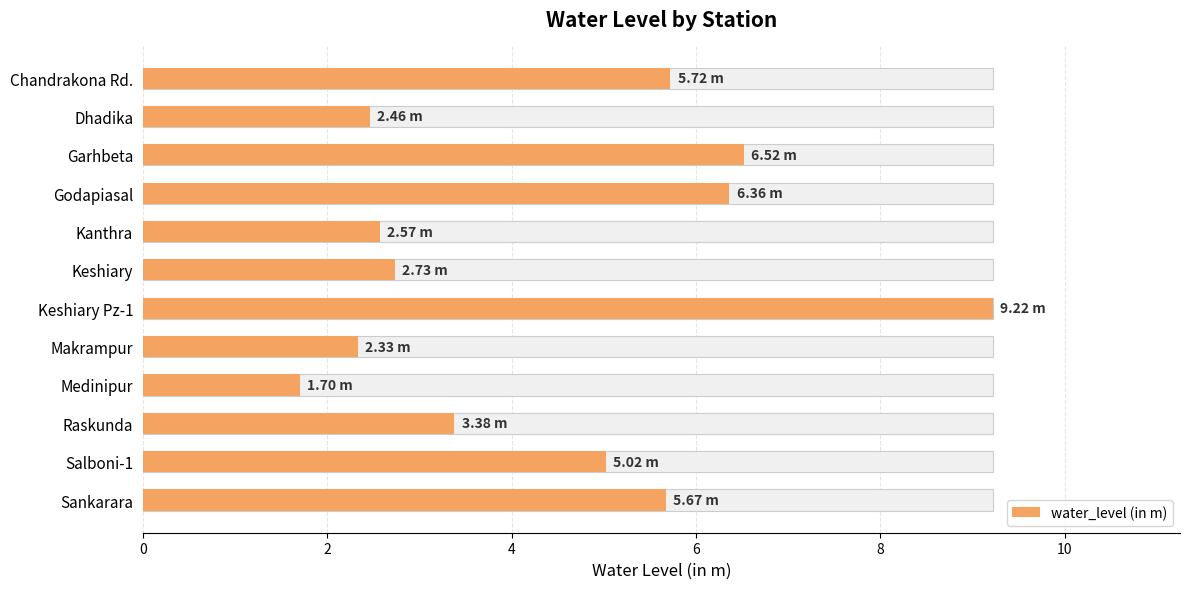

The chart shows a value of 0.6 at Makrampur. True or false?

False